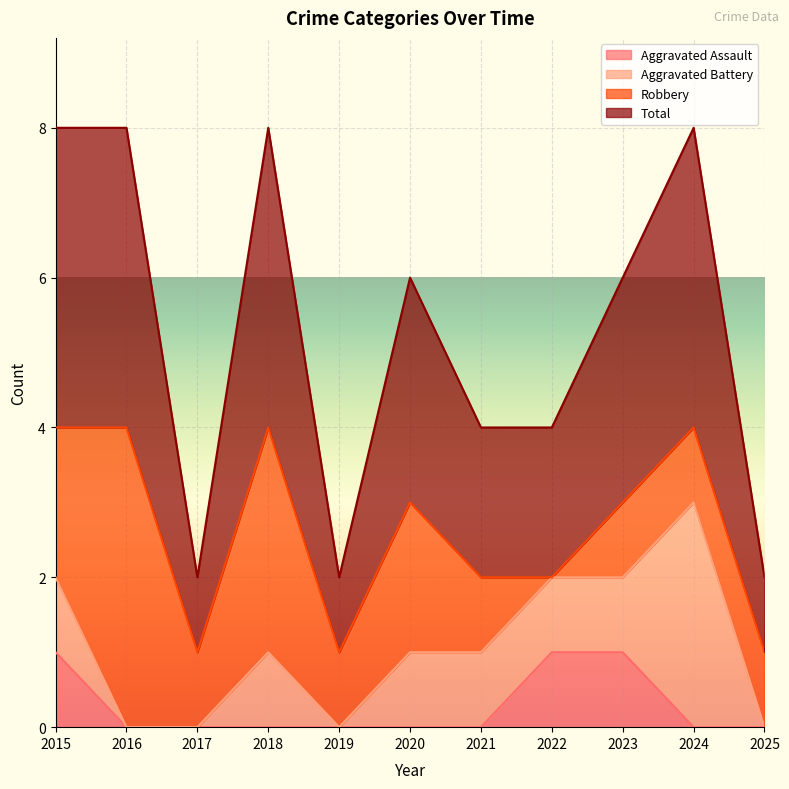

List the labels in order of Total value, largest first.

2015, 2016, 2018, 2024, 2020, 2023, 2021, 2022, 2017, 2019, 2025